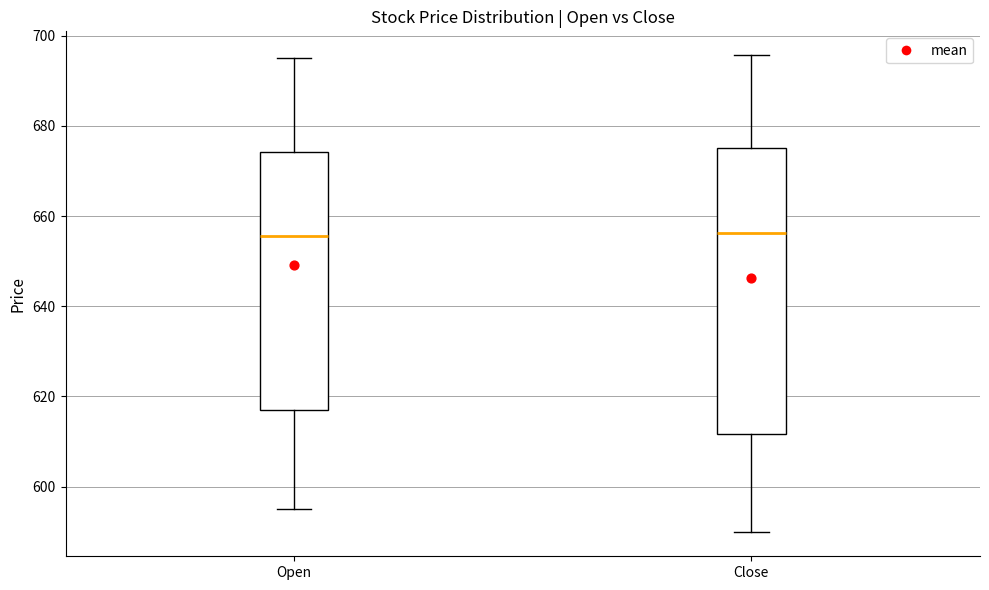

Comparing the boxes themselves (not the whiskers), which one is the tallest?

Close